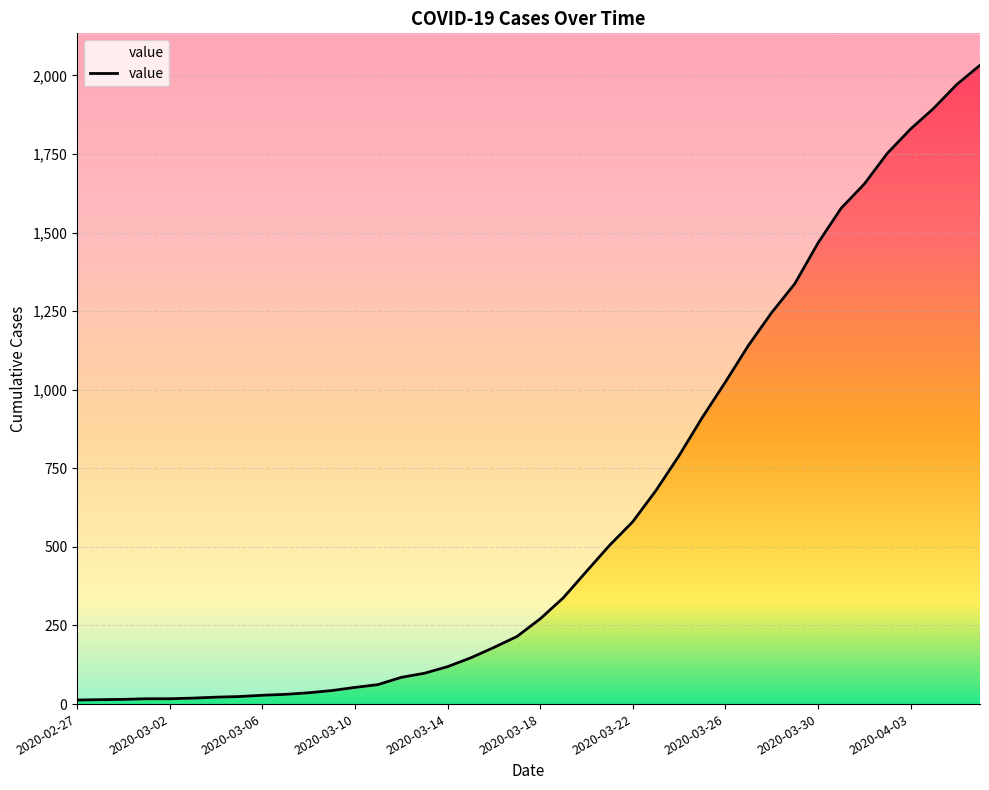

At which label does the data first exceed 271?

2020-03-19